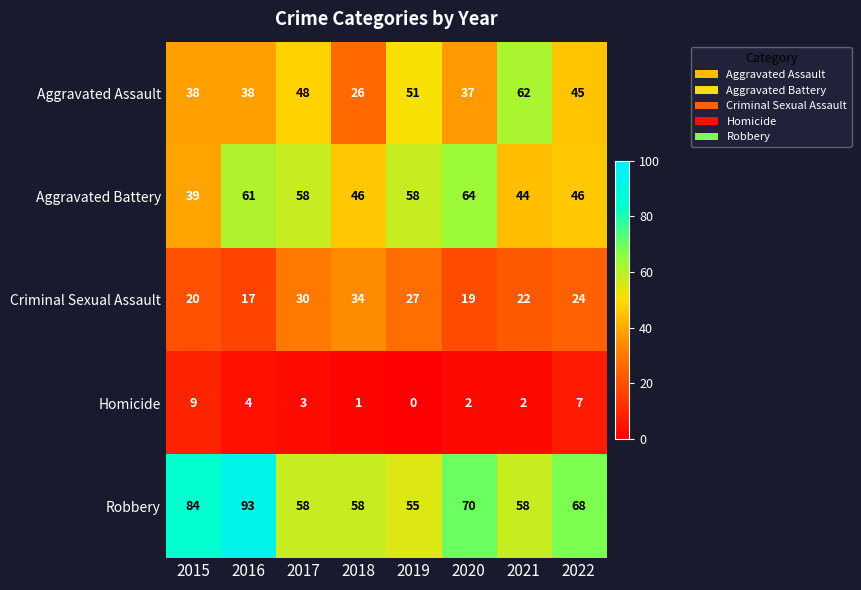

Where does the Criminal Sexual Assault series first go above 24?

2017